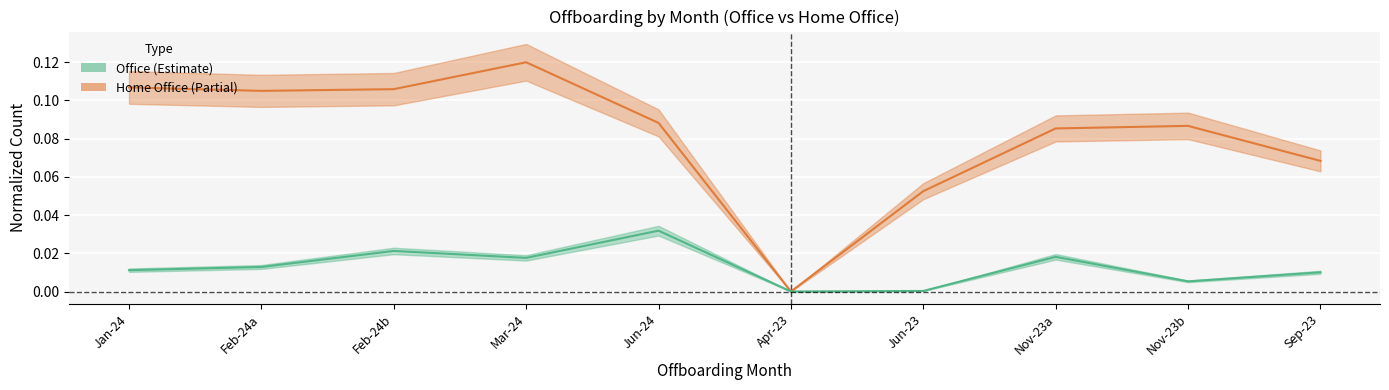

True or false: Home Office and Office intersect in this chart.

False